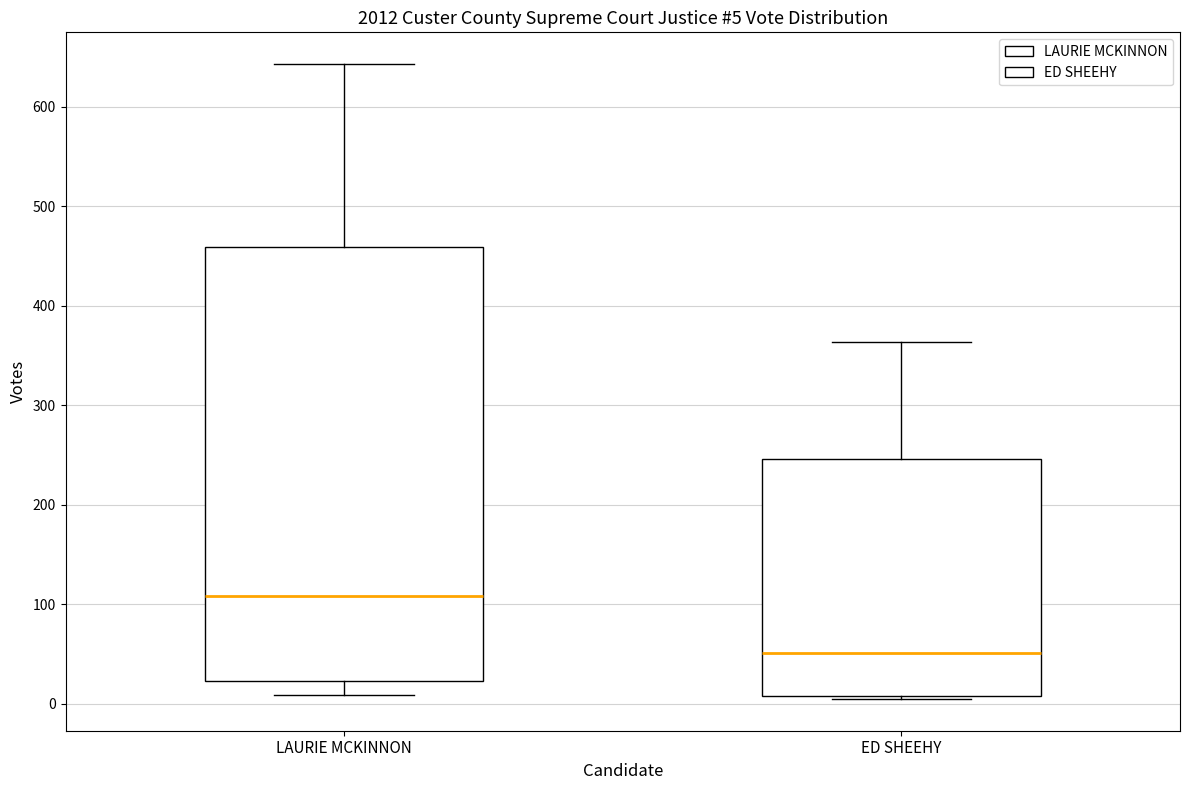

Which box has the lowest median line?

ED SHEEHY